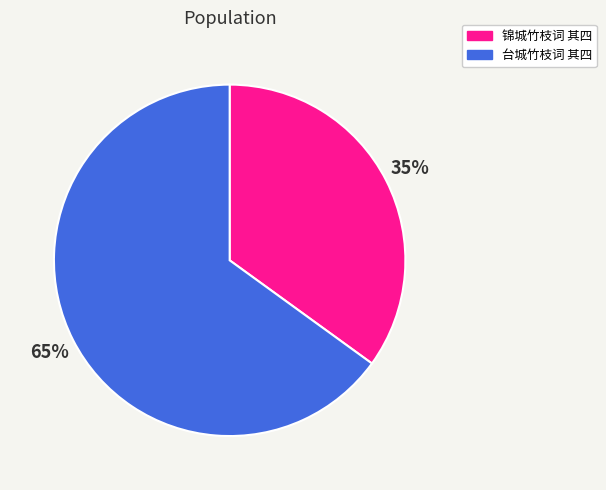

What is the smallest slice in the pie chart?

锦城竹枝词 其四